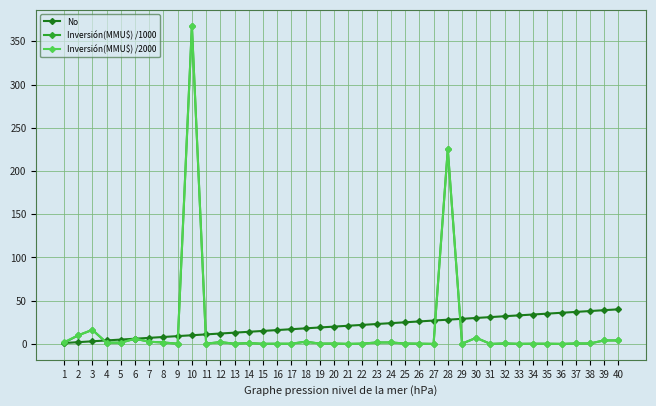

True or false: No has a value of 23.0 at 23.

True